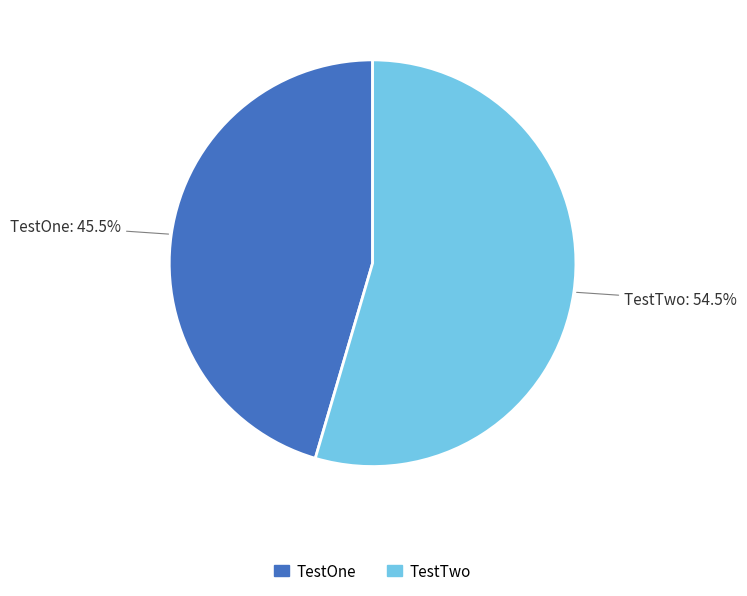

Which slice is the smallest?

TestOne